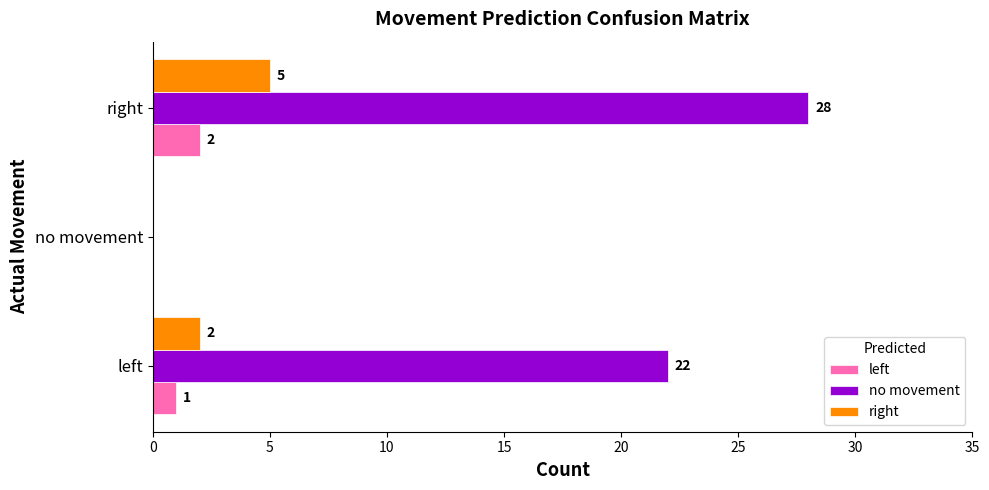

Where is no movement nearest to the value 14?

left